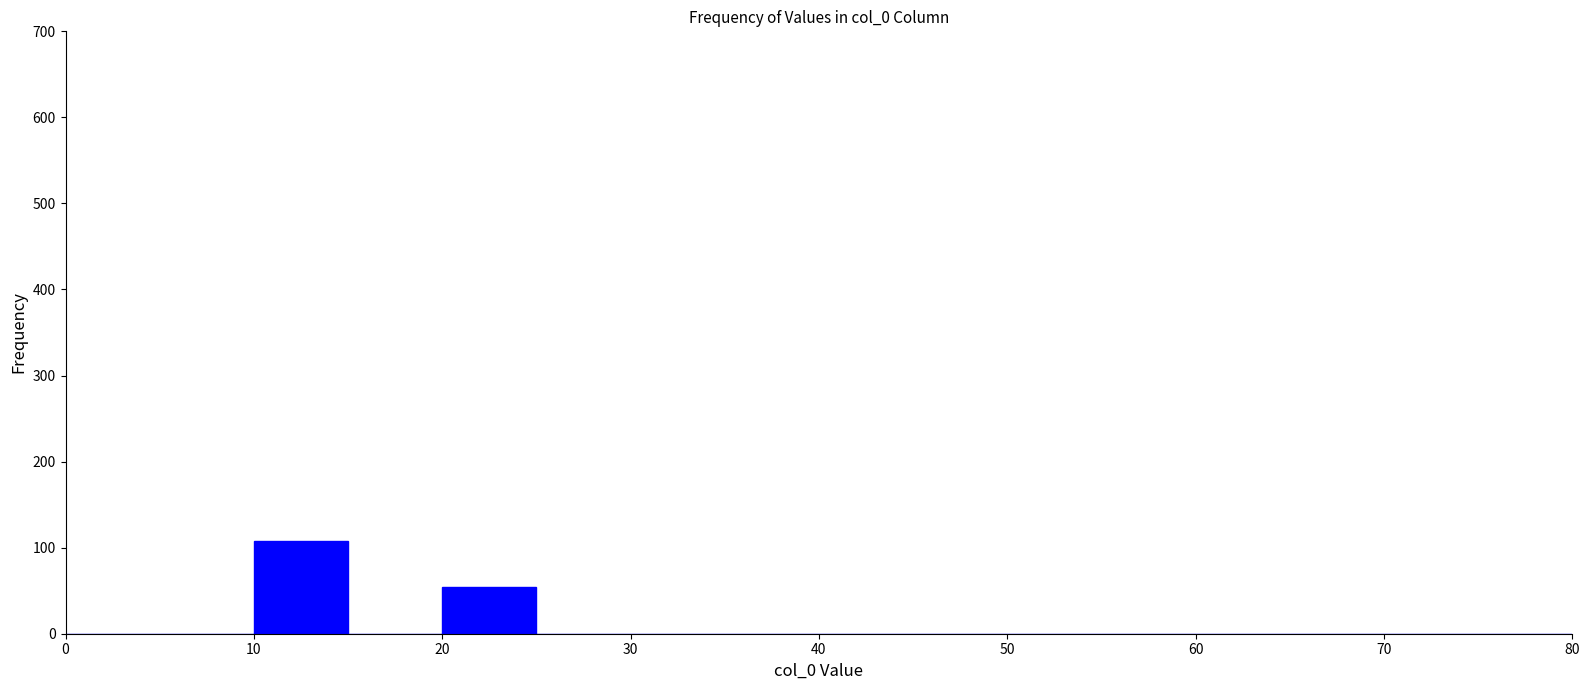

Reading left to right, list every bar in this chart as the range it spans on the x-axis followed by its height. The values are not printed on the chart, so give them approximately, as read against the axis.

0 to 5: 0
5 to 10: 0
10 to 15: 110
15 to 20: 0
20 to 25: 50
25 to 30: 0
30 to 35: 0
35 to 40: 0
40 to 45: 0
45 to 50: 0
50 to 55: 0
55 to 60: 0
60 to 65: 0
65 to 70: 0
70 to 75: 0
75 to 80: 0